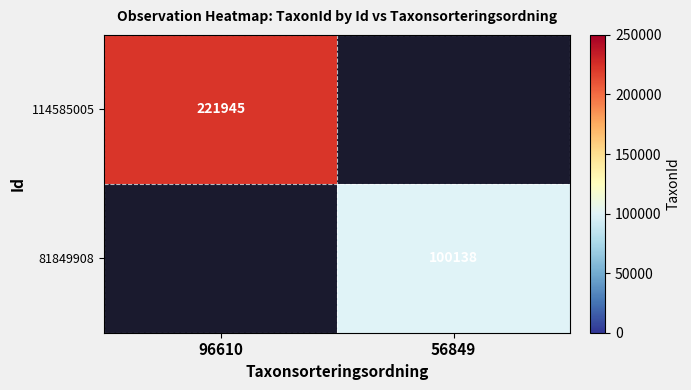

Is the value of 81849908 at 56849 greater than the value of 114585005 at 96610?

No